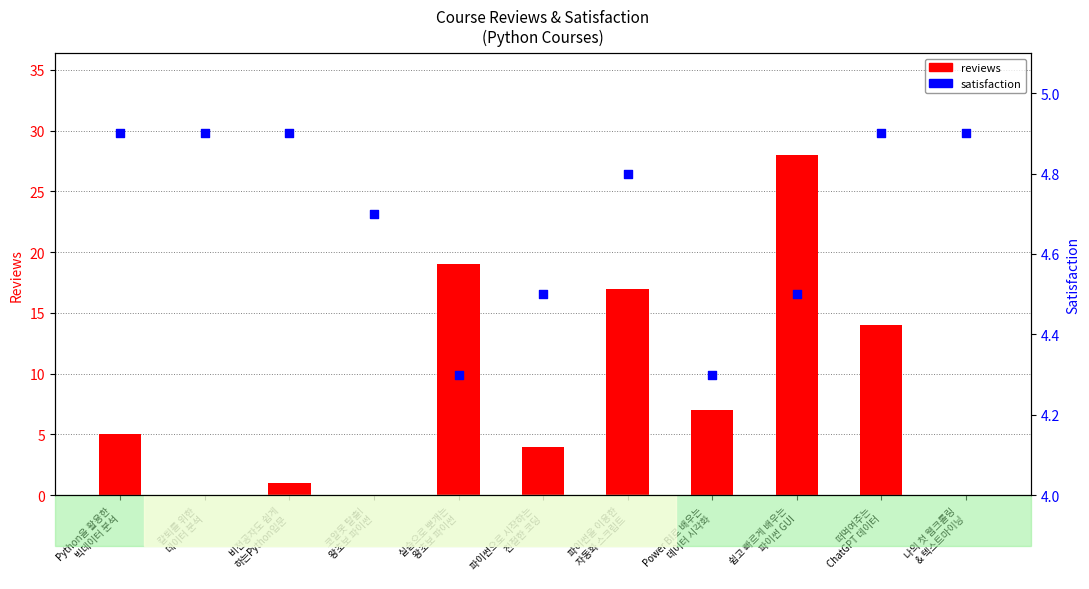

Which series has the largest Y range (max minus min)?

reviews